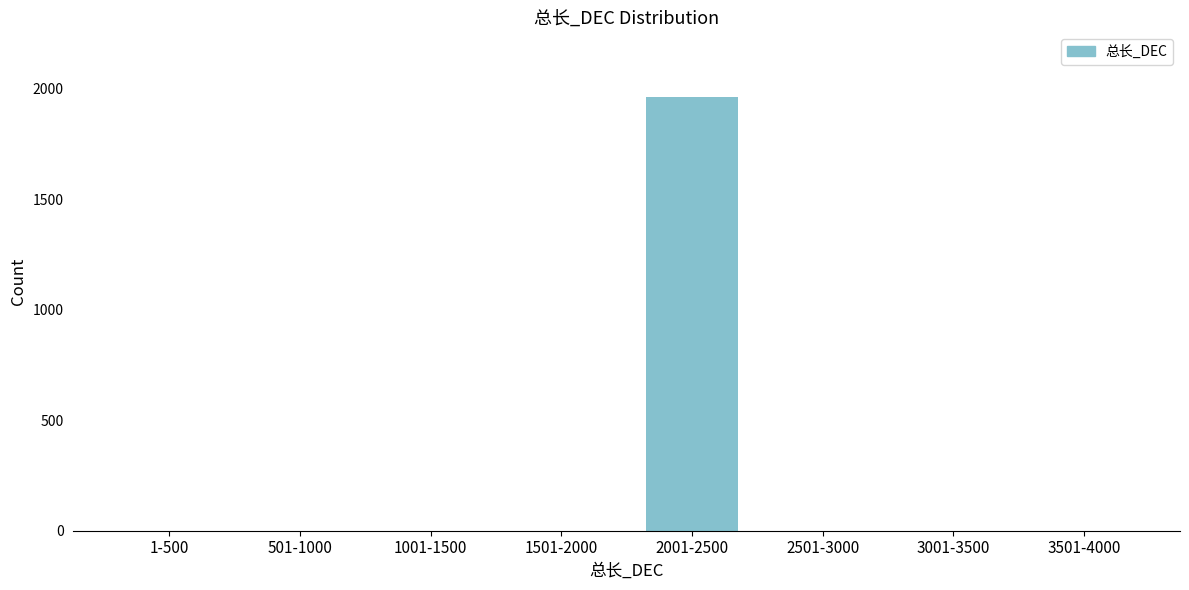

Reading left to right, transcribe all the data shown in this chart.

1-500=0	501-1000=0	1001-1500=0	1501-2000=0	2001-2500=1962	2501-3000=0	3001-3500=0	3501-4000=0